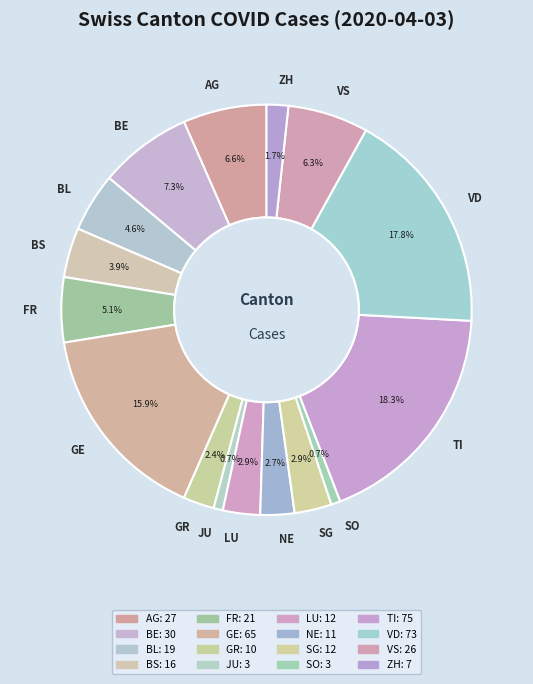

The LU slice represents 3% of the pie. True or false?

True